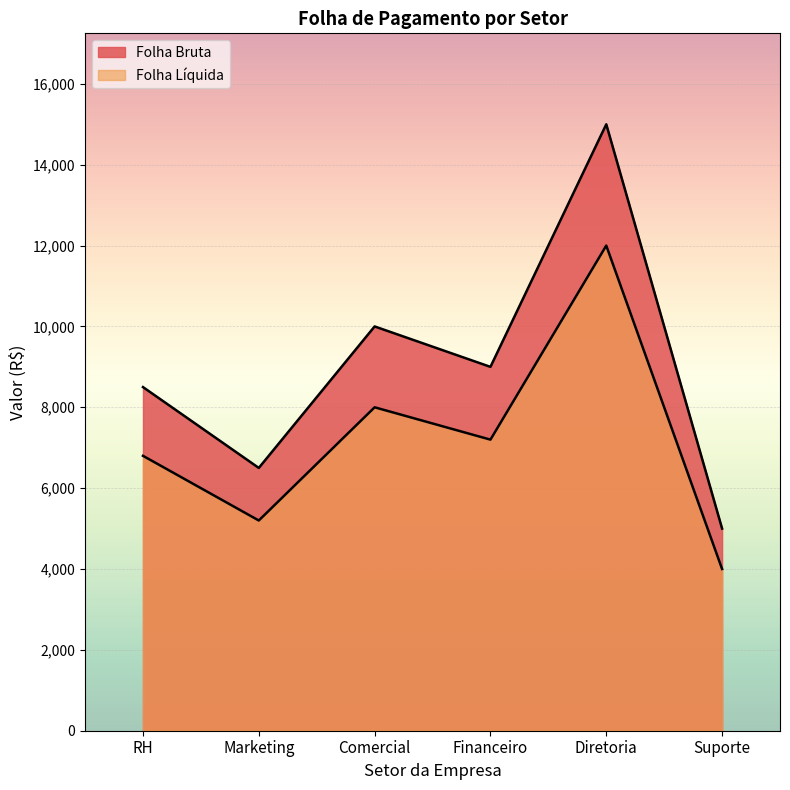

What are all the series names shown in the legend?

Folha Bruta, Folha Líquida